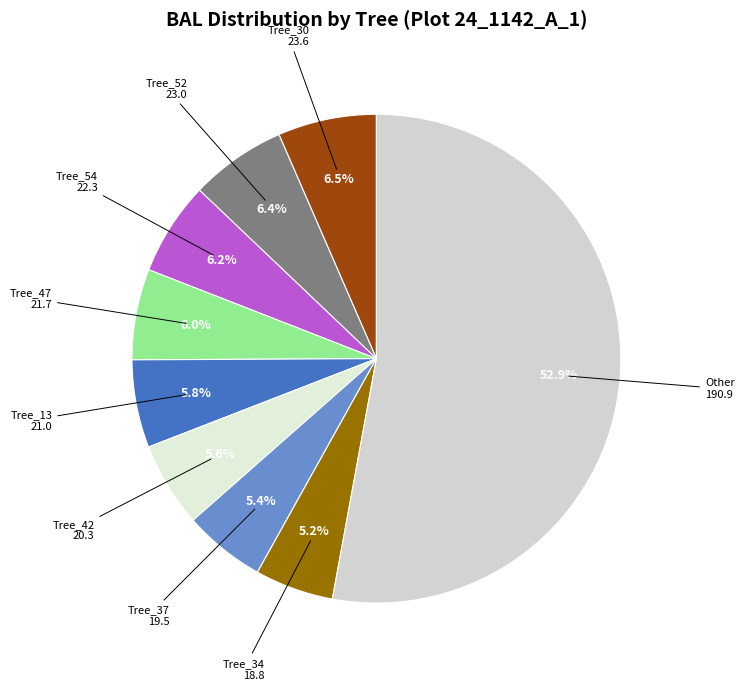

Count the number of slices in the pie.

9